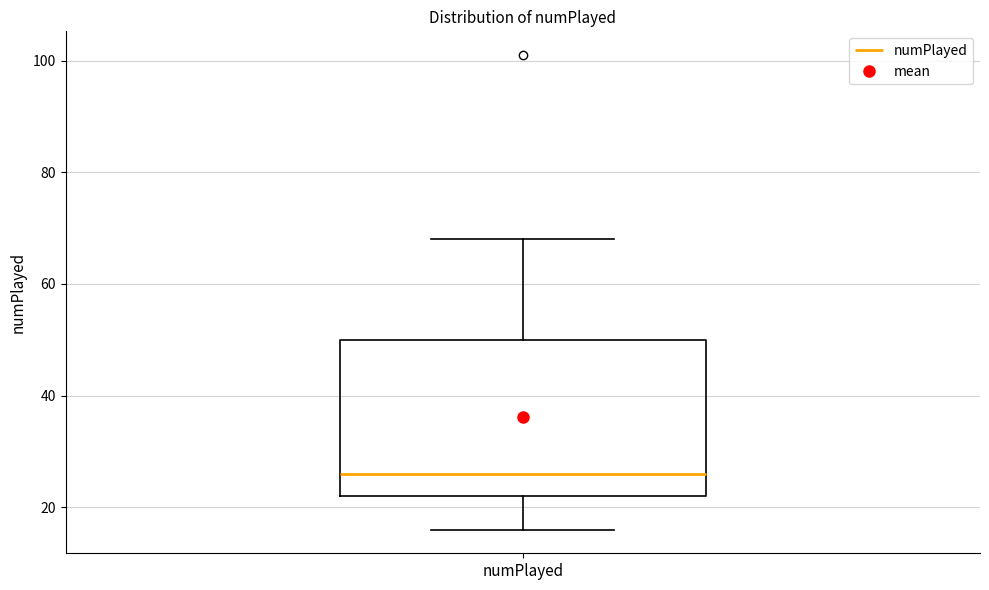

Read this box plot against the y-axis: the position of the median line, the range covered by the box, and the ends of both whiskers. The values are not printed on the chart, so give them approximately, as read against the axis.

median 26, box 22 to 50, whiskers 16 to 68